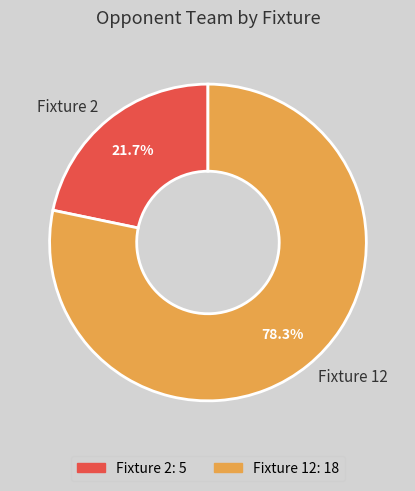

Do Fixture 12 and Fixture 2 together represent more than half of the pie?

Yes